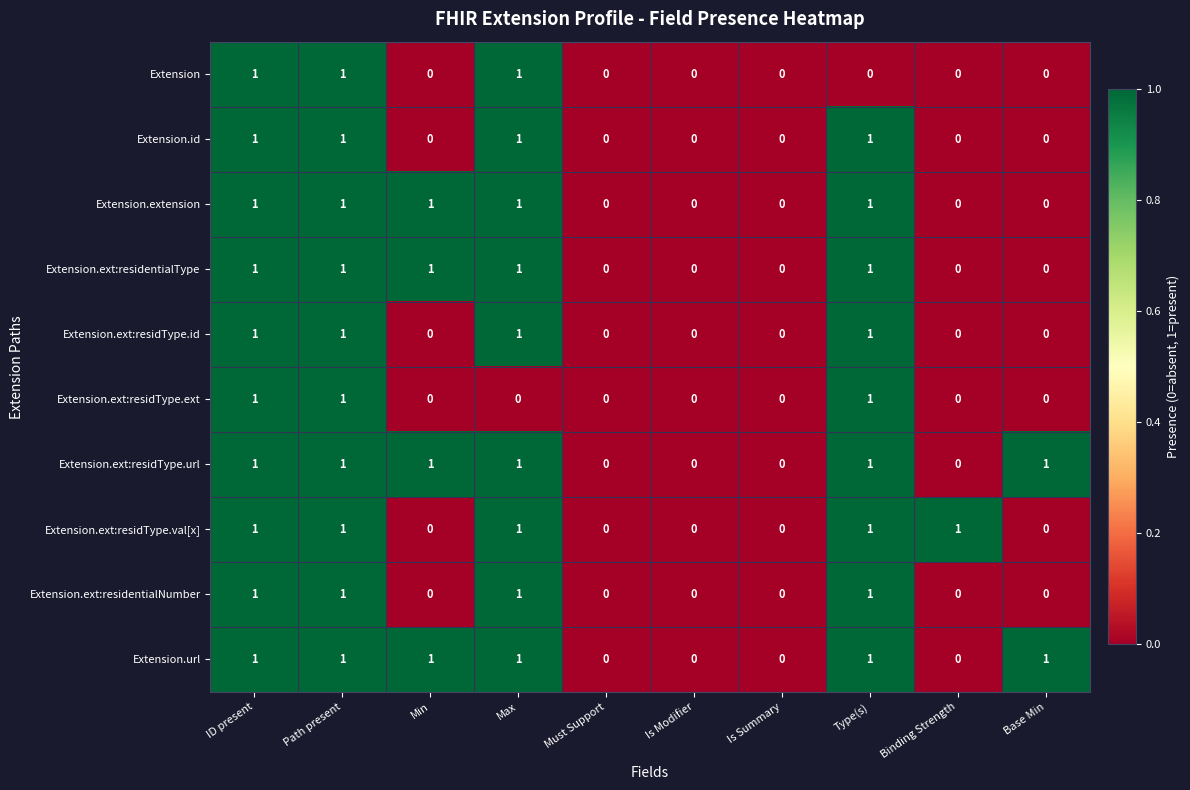

Is it true that Extension.ext:residType.val[x] equals 0 at Base Min?

True